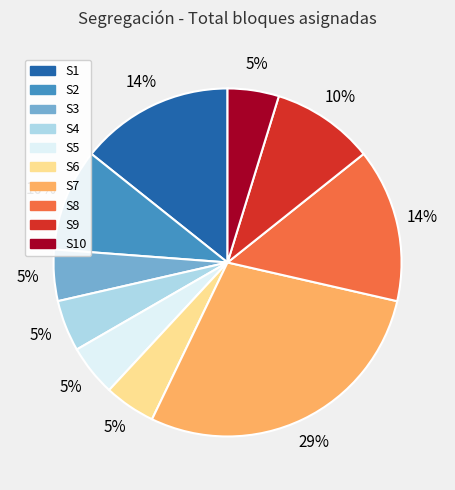

Is there a majority slice in this chart?

No